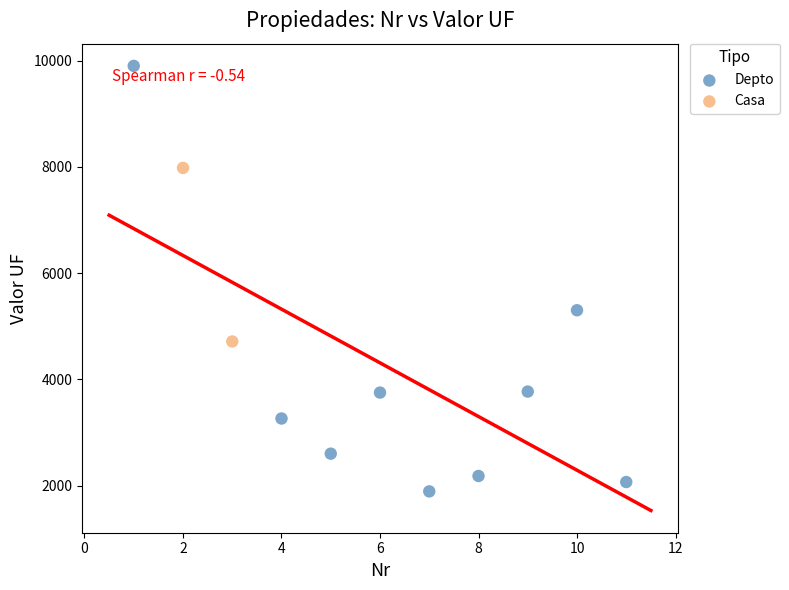

What are all the series names shown in the legend?

Depto, Casa